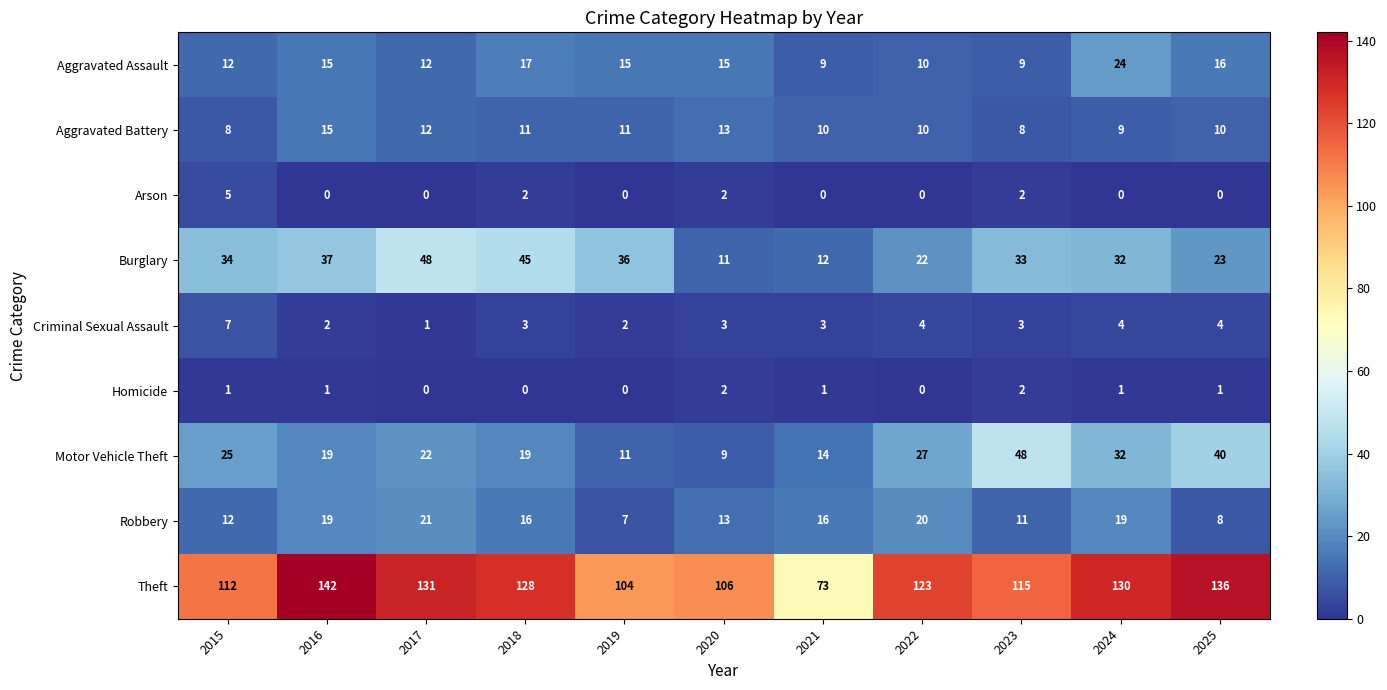

At how many categories does at least one series exceed 15?

11